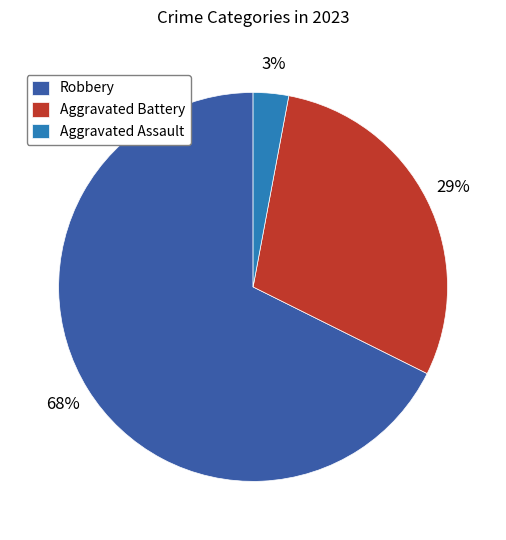

To the nearest percent, what is the difference between the largest and smallest slice percentages?

65%